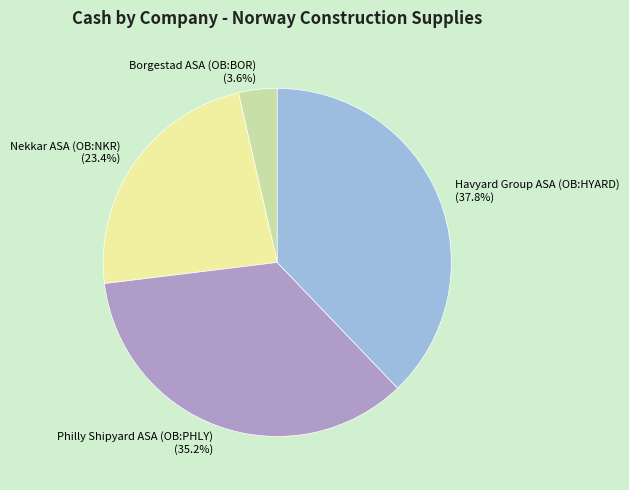

To the nearest percent, what is the average slice percentage?

25%